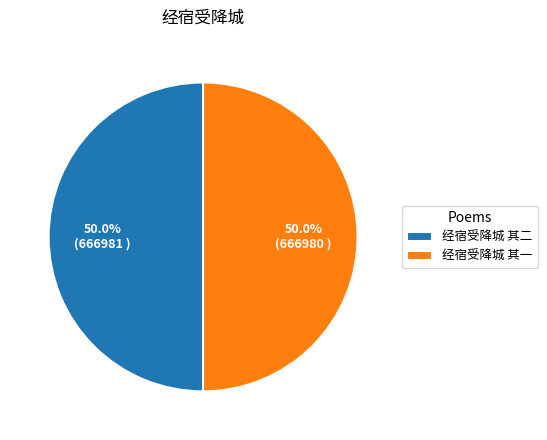

Is the sum of 经宿受降城 其一 and 经宿受降城 其二 greater than half?

Yes